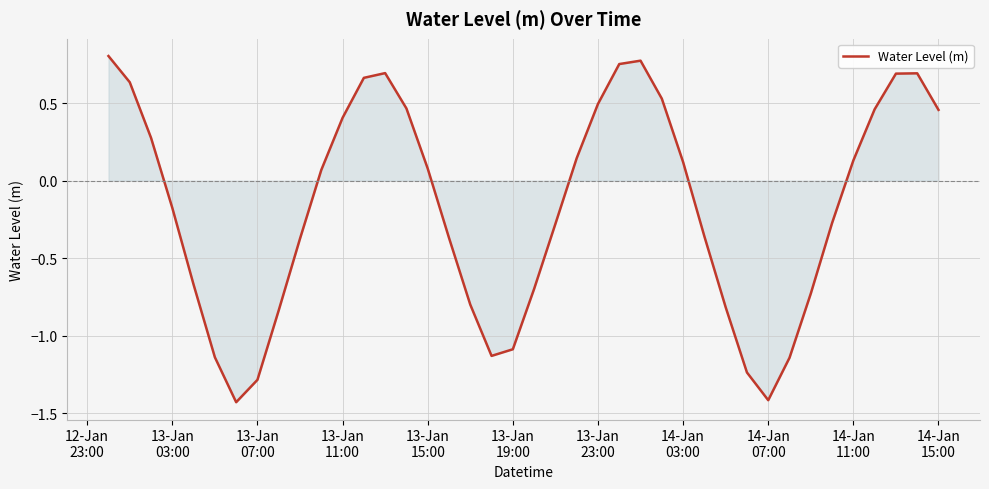

Does the chart display data point markers on the line(s)?

No